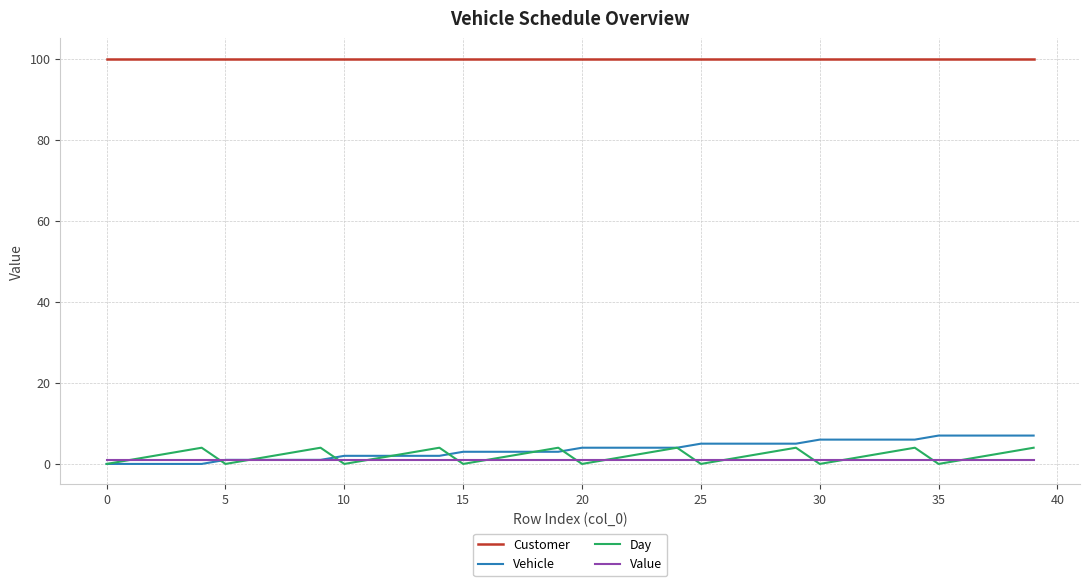

Which series has the largest total across all categories?

Customer